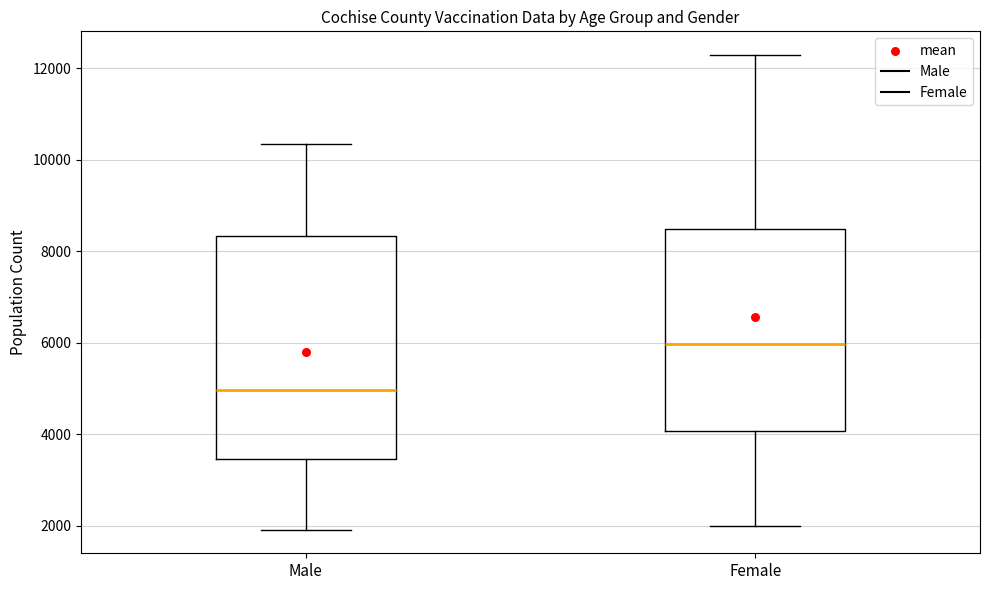

Where does the lower whisker of the box for Male end on the y-axis? The values are not printed on the chart, so give them approximately, as read against the axis.

2000